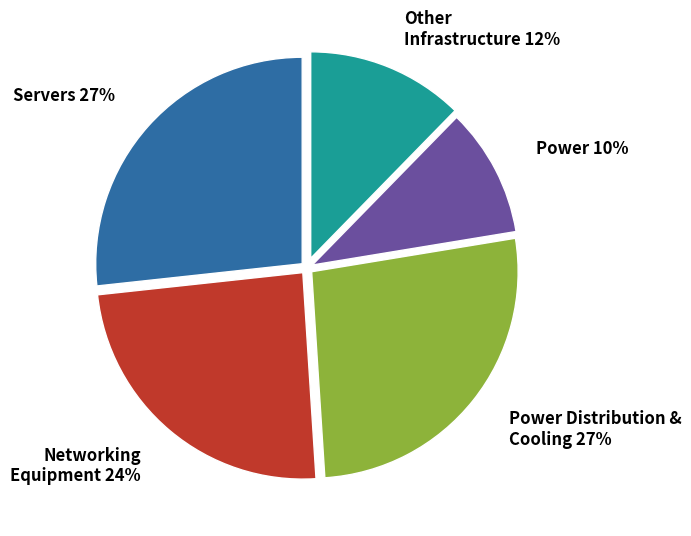

To the nearest percent, what is the average slice percentage?

20%